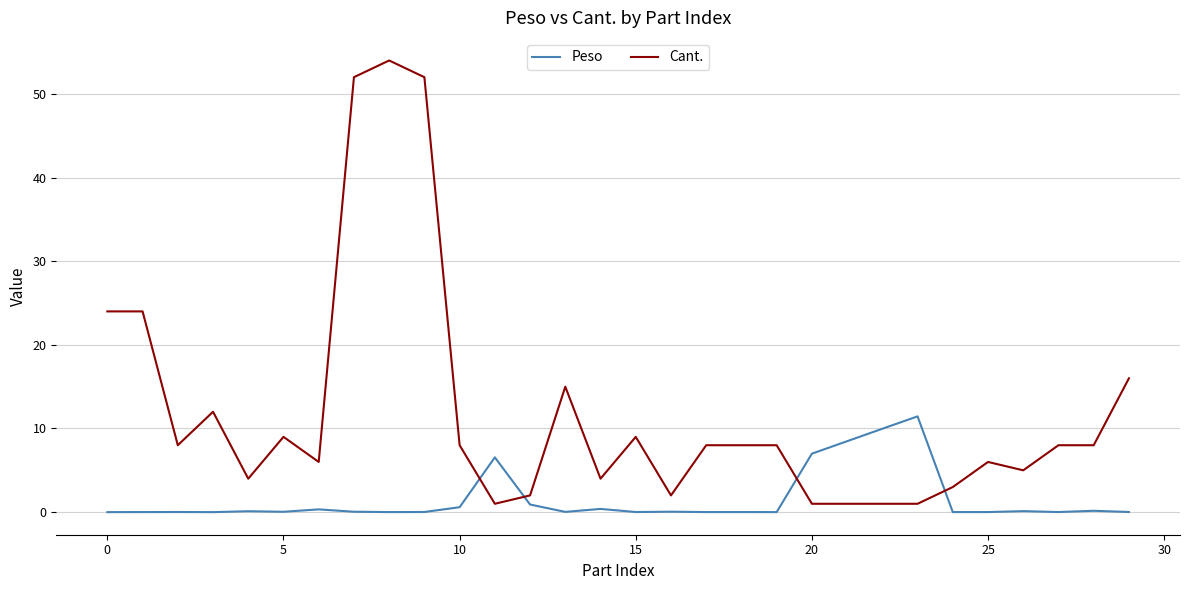

What is the average value of the Peso series?

1.5